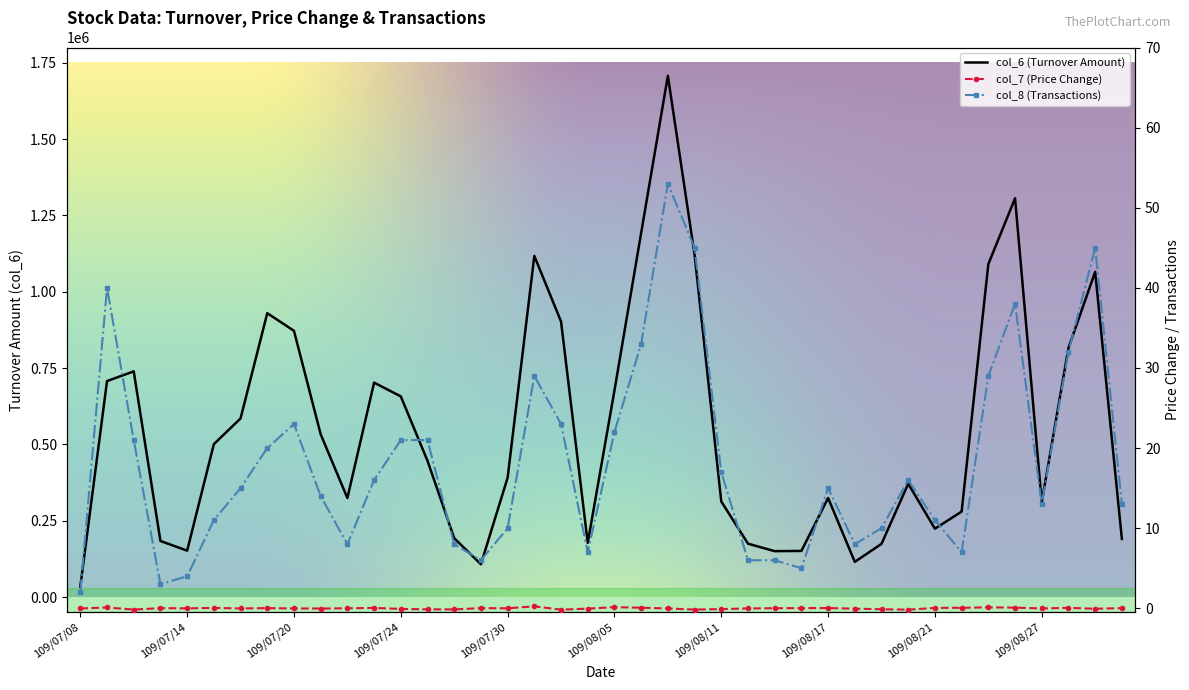

What position from the left is 109/08/07?

23